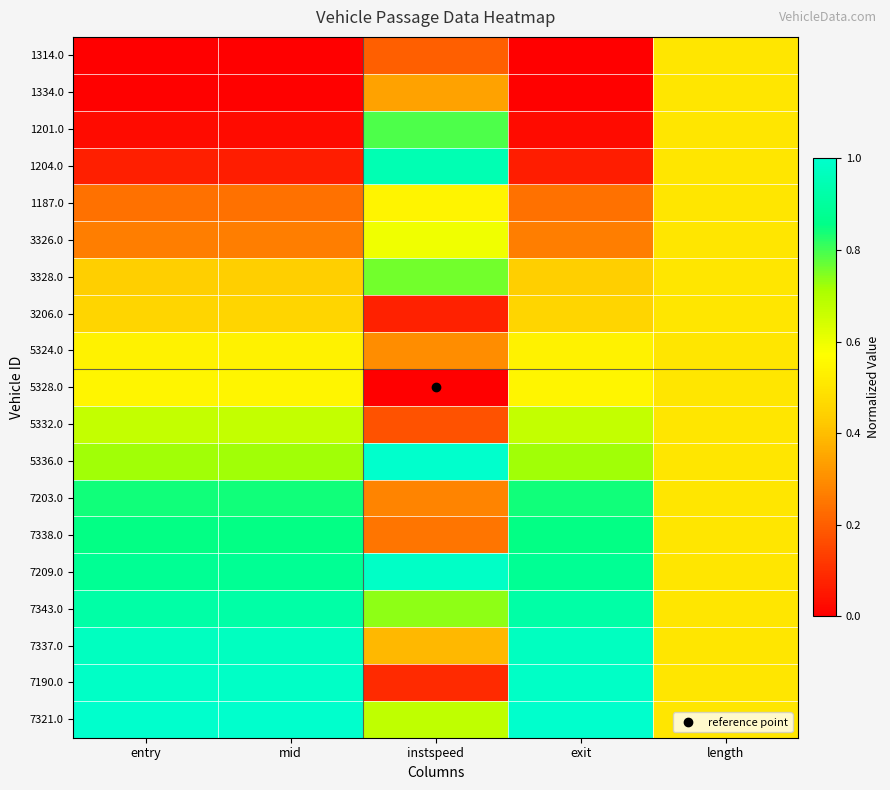

Reading right to left, extract all data points from this chart.

1314.0: length=0.5	exit=0.0	instspeed=0.2	mid=0.0	entry=0.0
1334.0: length=0.5	exit=0.0	instspeed=0.3	mid=0.0	entry=0.0
1201.0: length=0.5	exit=0.0	instspeed=0.8	mid=0.0	entry=0.0
1204.0: length=0.5	exit=0.1	instspeed=0.9	mid=0.1	entry=0.1
1187.0: length=0.5	exit=0.2	instspeed=0.5	mid=0.2	entry=0.2
3326.0: length=0.5	exit=0.3	instspeed=0.6	mid=0.3	entry=0.3
3328.0: length=0.5	exit=0.4	instspeed=0.8	mid=0.4	entry=0.4
3206.0: length=0.5	exit=0.5	instspeed=0.1	mid=0.5	entry=0.5
5324.0: length=0.5	exit=0.5	instspeed=0.3	mid=0.5	entry=0.5
5328.0: length=0.5	exit=0.5	instspeed=0.0	mid=0.5	entry=0.5
5332.0: length=0.5	exit=0.7	instspeed=0.2	mid=0.7	entry=0.7
5336.0: length=0.5	exit=0.7	instspeed=1.0	mid=0.7	entry=0.7
7203.0: length=0.5	exit=0.8	instspeed=0.3	mid=0.8	entry=0.8
7338.0: length=0.5	exit=0.9	instspeed=0.2	mid=0.9	entry=0.9
7209.0: length=0.5	exit=0.9	instspeed=1.0	mid=0.9	entry=0.9
7343.0: length=0.5	exit=0.9	instspeed=0.7	mid=0.9	entry=0.9
7337.0: length=0.5	exit=1.0	instspeed=0.4	mid=1.0	entry=1.0
7190.0: length=0.5	exit=1.0	instspeed=0.1	mid=1.0	entry=1.0
7321.0: length=0.5	exit=1.0	instspeed=0.7	mid=1.0	entry=1.0